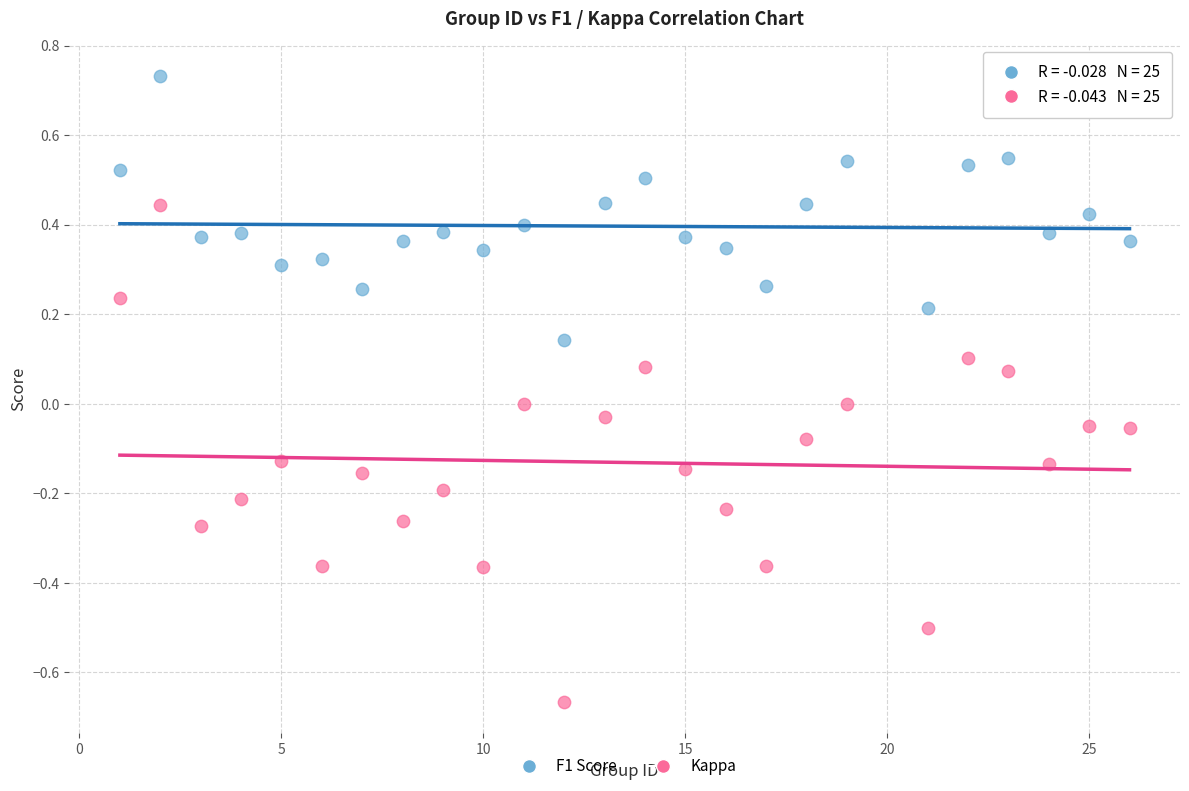

Across all data points, what is the range of Y values (max minus min)?

1.4